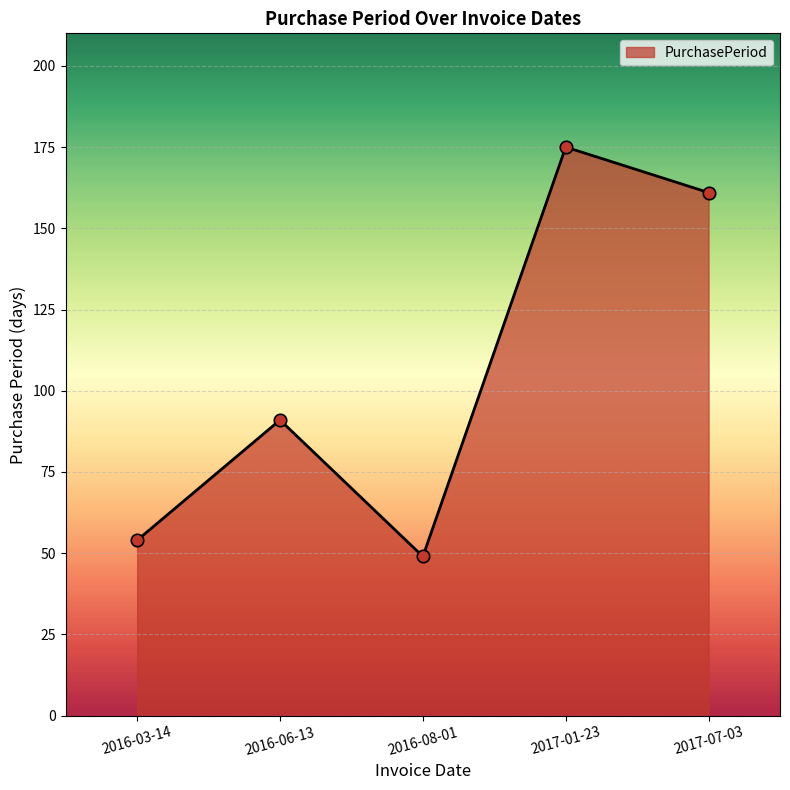

Between 2017-01-23 and 2017-07-03, which is larger?

2017-01-23